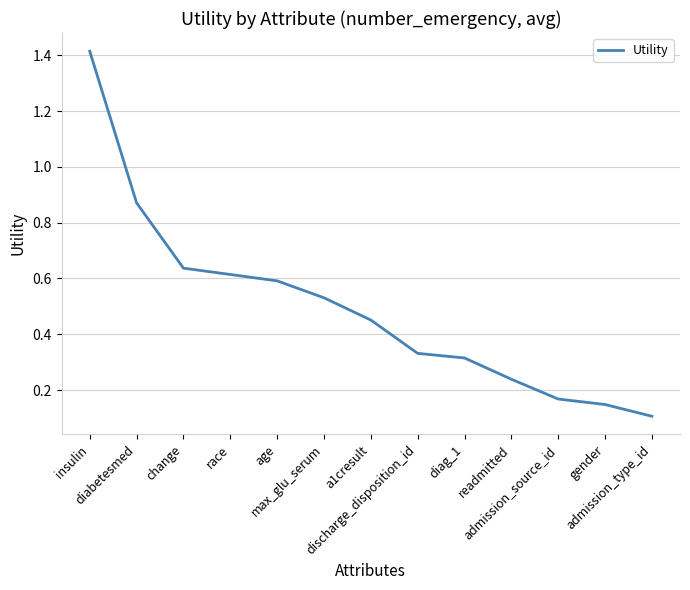

What is the maximum value shown in the chart?

1.4